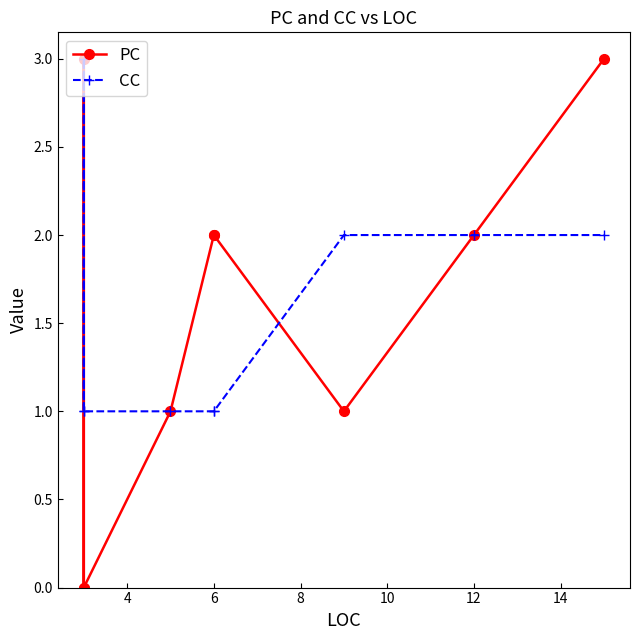

Does the chart have visible grid lines?

No